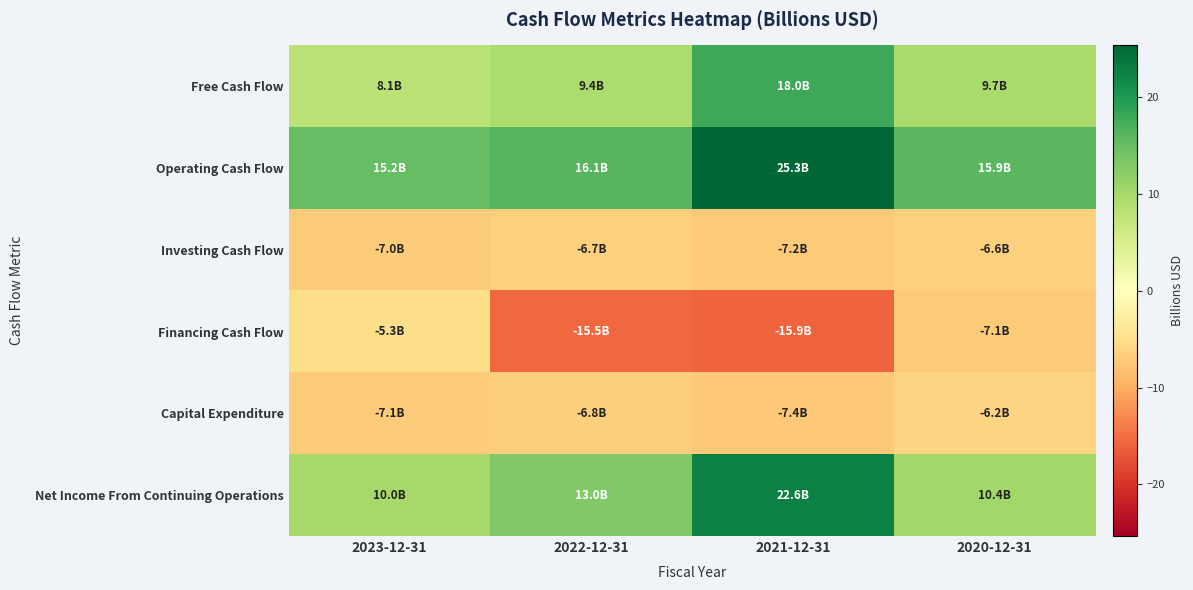

Reading left to right, list all the values displayed in this chart.

Free Cash Flow: 2023-12-31=8.1	2022-12-31=9.4	2021-12-31=18.0	2020-12-31=9.7
Operating Cash Flow: 2023-12-31=15.2	2022-12-31=16.1	2021-12-31=25.3	2020-12-31=15.9
Investing Cash Flow: 2023-12-31=-7.0	2022-12-31=-6.7	2021-12-31=-7.2	2020-12-31=-6.6
Financing Cash Flow: 2023-12-31=-5.3	2022-12-31=-15.5	2021-12-31=-15.9	2020-12-31=-7.1
Capital Expenditure: 2023-12-31=-7.1	2022-12-31=-6.8	2021-12-31=-7.4	2020-12-31=-6.2
Net Income From Continuing Operations: 2023-12-31=10.0	2022-12-31=13.0	2021-12-31=22.6	2020-12-31=10.4